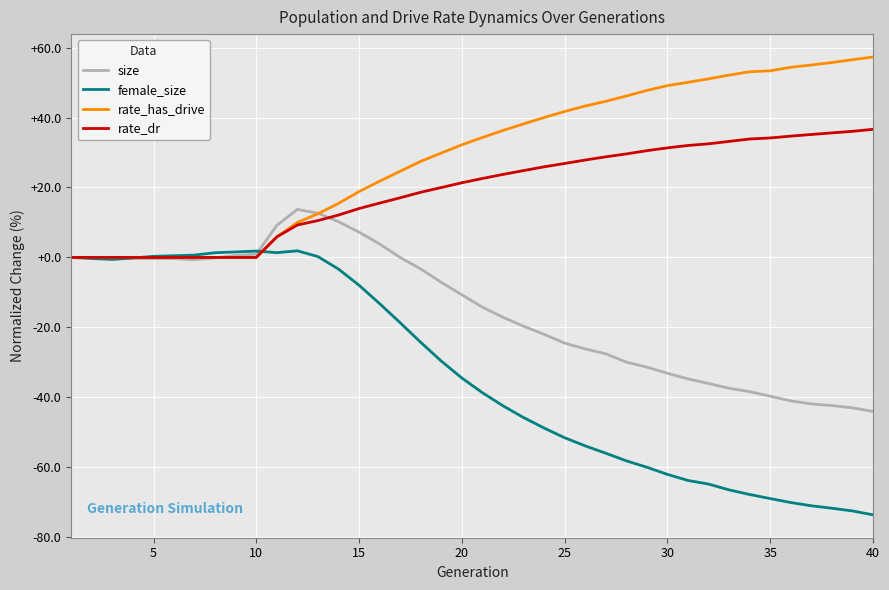

What is the highest value of the female_size series?

1.9